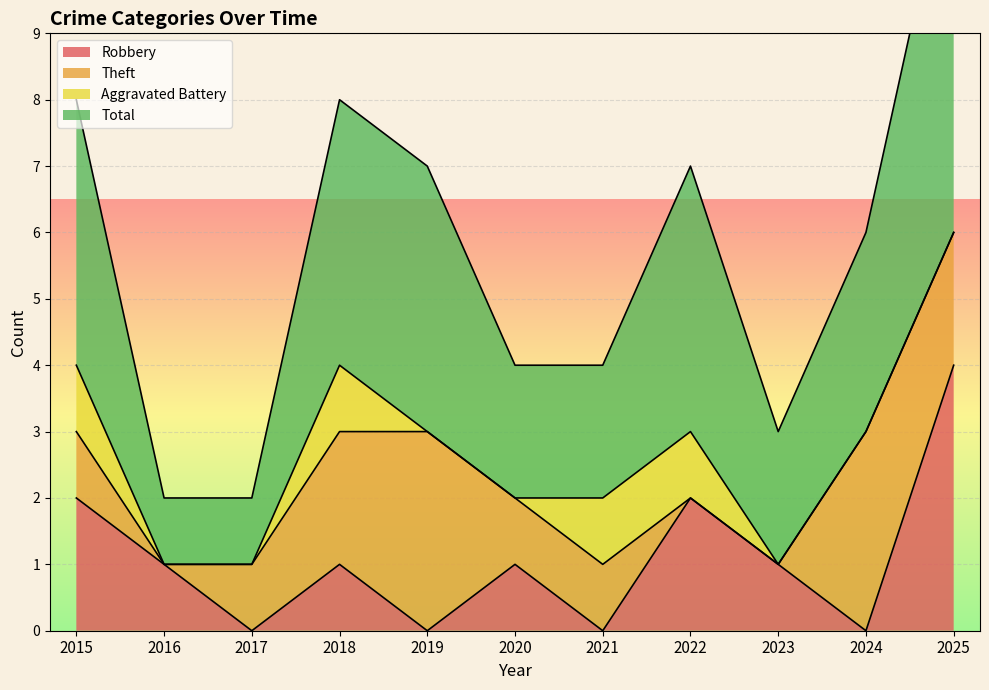

What is the spread (max minus min) of values at 2021?

4